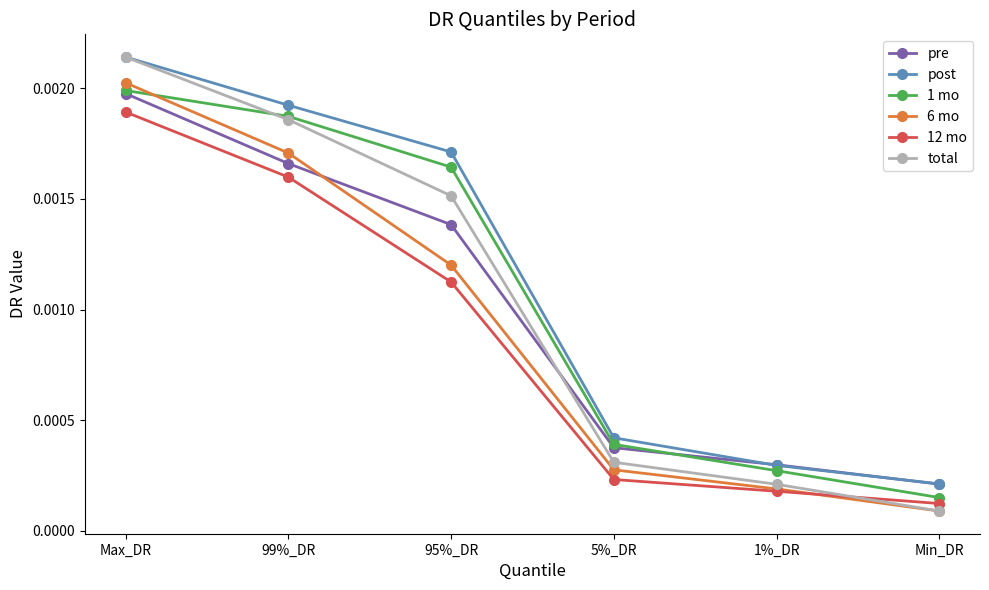

True or false: 12 mo has more than 0 interior local peaks.

False